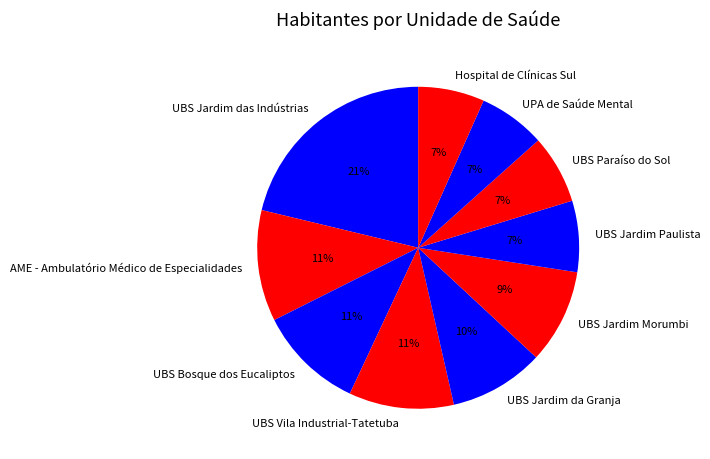

Does any single category account for the majority?

No